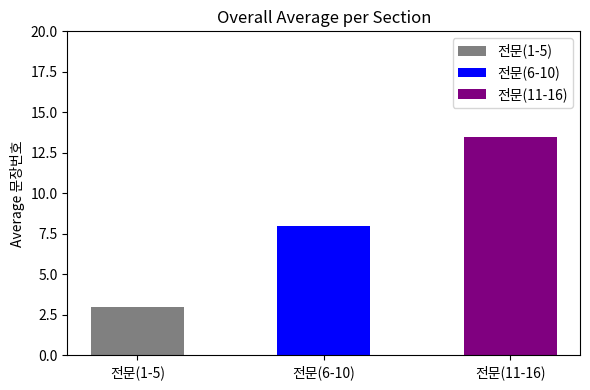

What is the difference between the values at 8 and 1?

7